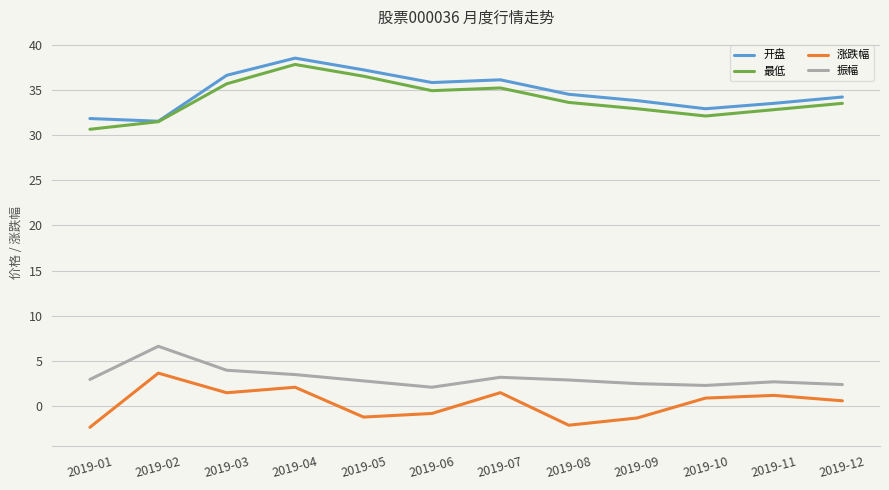

True or false: 涨跌幅 and 开盘 intersect in this chart.

False